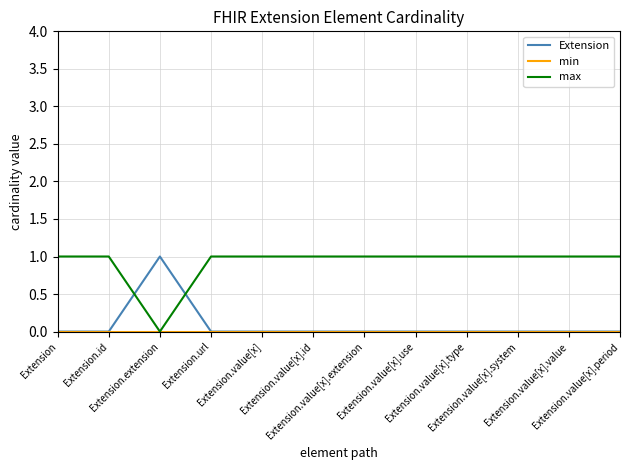

Which series has the largest total across all categories?

max